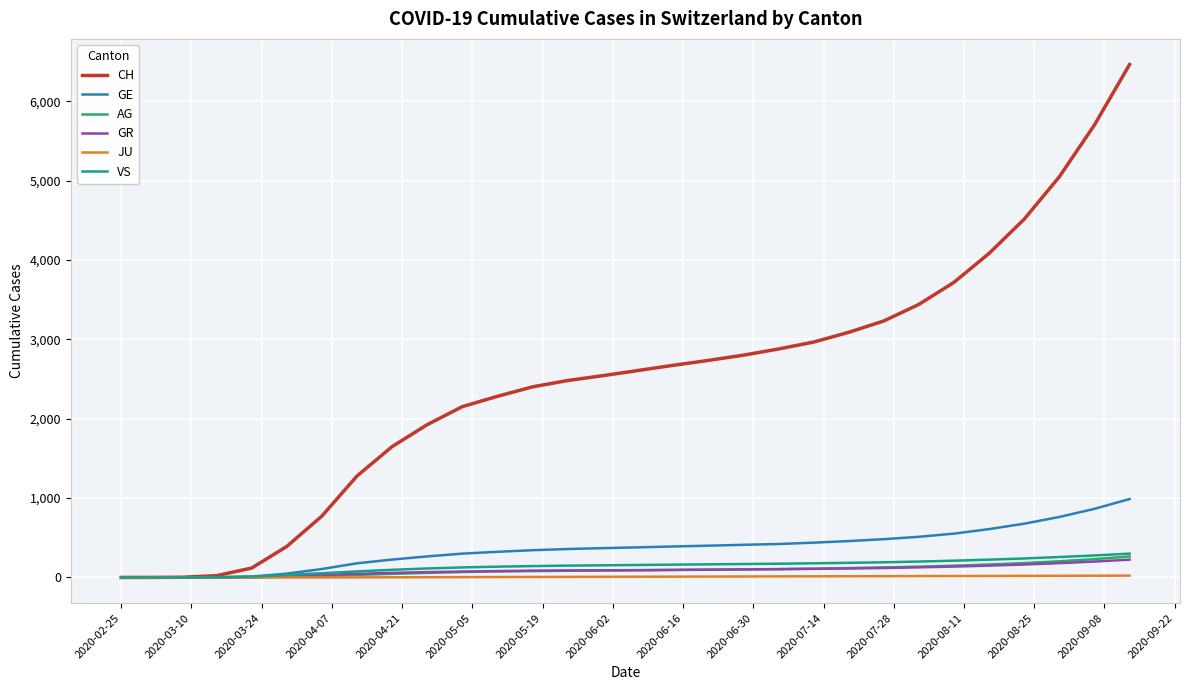

What are all the series names shown in the legend?

CH, GE, AG, GR, JU, VS